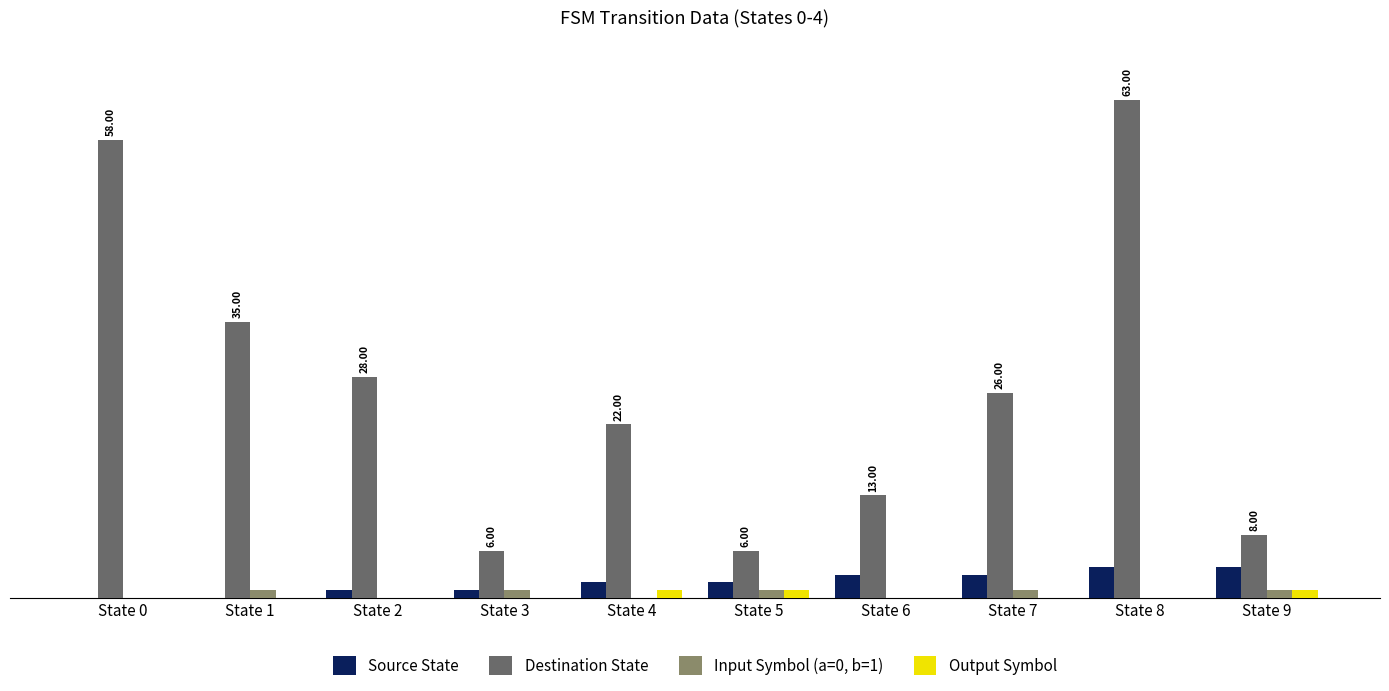

Reading left to right, what are all the values shown in this chart?

Source State: State 0=0	State 1=0	State 2=1	State 3=1	State 4=2	State 5=2	State 6=3	State 7=3	State 8=4	State 9=4
Destination State: State 0=58	State 1=35	State 2=28	State 3=6	State 4=22	State 5=6	State 6=13	State 7=26	State 8=63	State 9=8
Input Symbol (a=0, b=1): State 0=0	State 1=1	State 2=0	State 3=1	State 4=0	State 5=1	State 6=0	State 7=1	State 8=0	State 9=1
Output Symbol: State 0=0	State 1=0	State 2=0	State 3=0	State 4=1	State 5=1	State 6=0	State 7=0	State 8=0	State 9=1